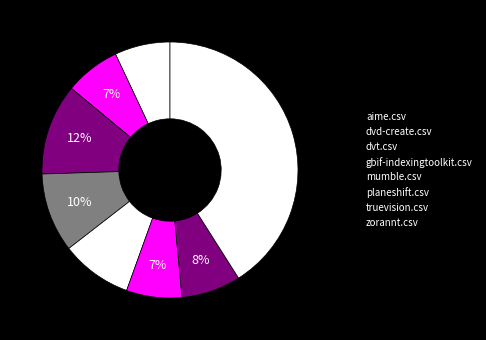

Is there any slice that represents more than half of the pie?

No